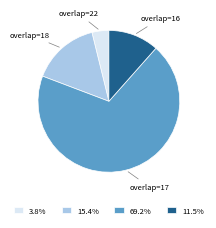

Does any single category account for the majority?

Yes